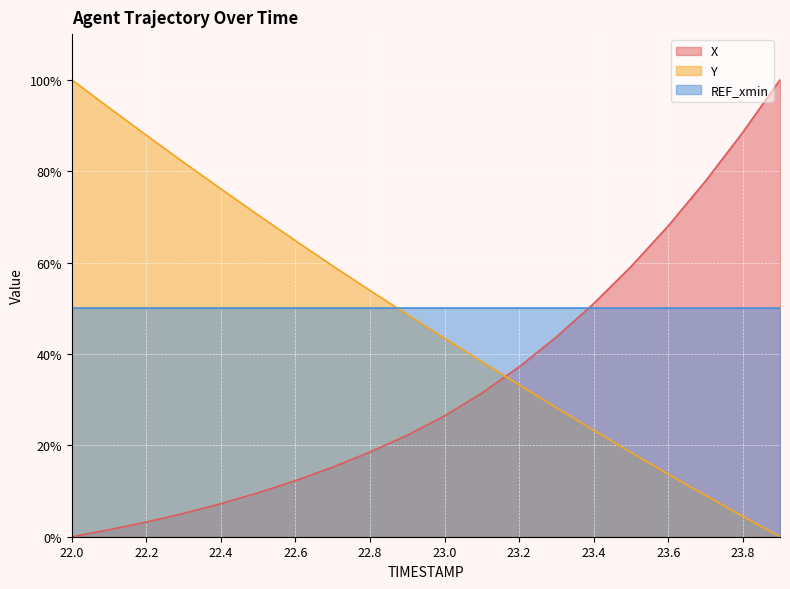

List the series in order of their overall mean, highest first.

REF_xmin, Y, X